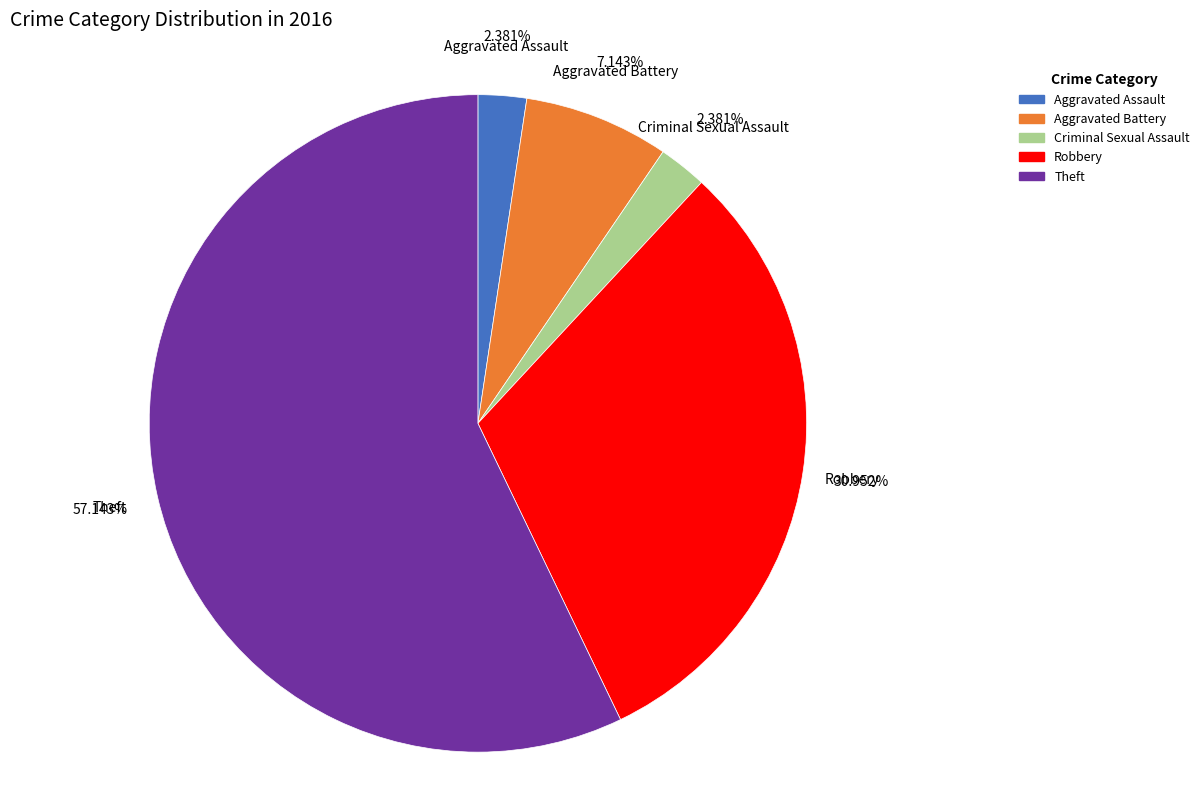

What percentage is the Theft slice, to the nearest percent?

57%